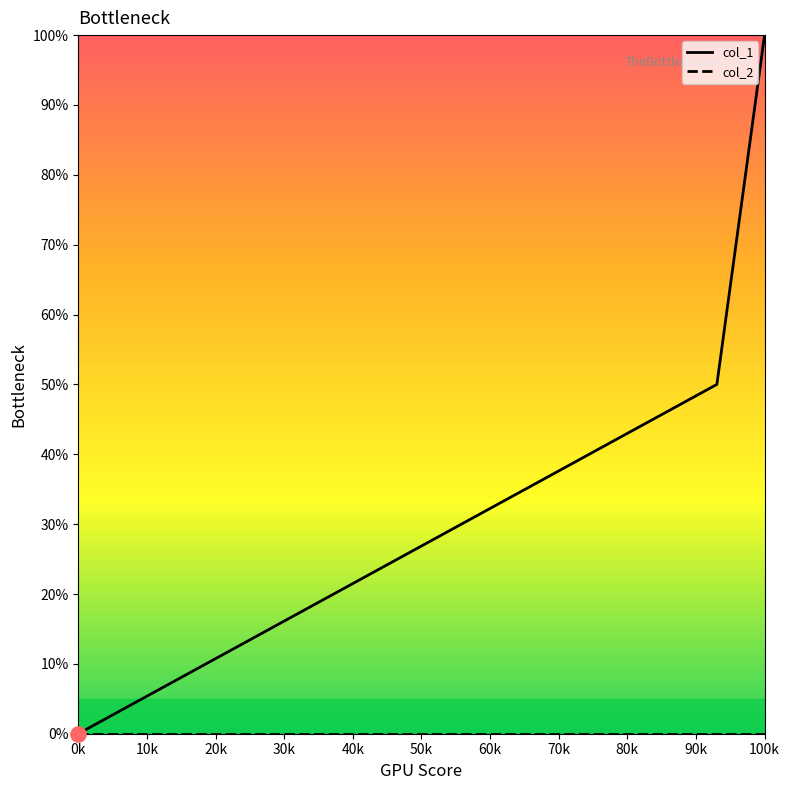

Which series has the largest total across all categories?

col_1